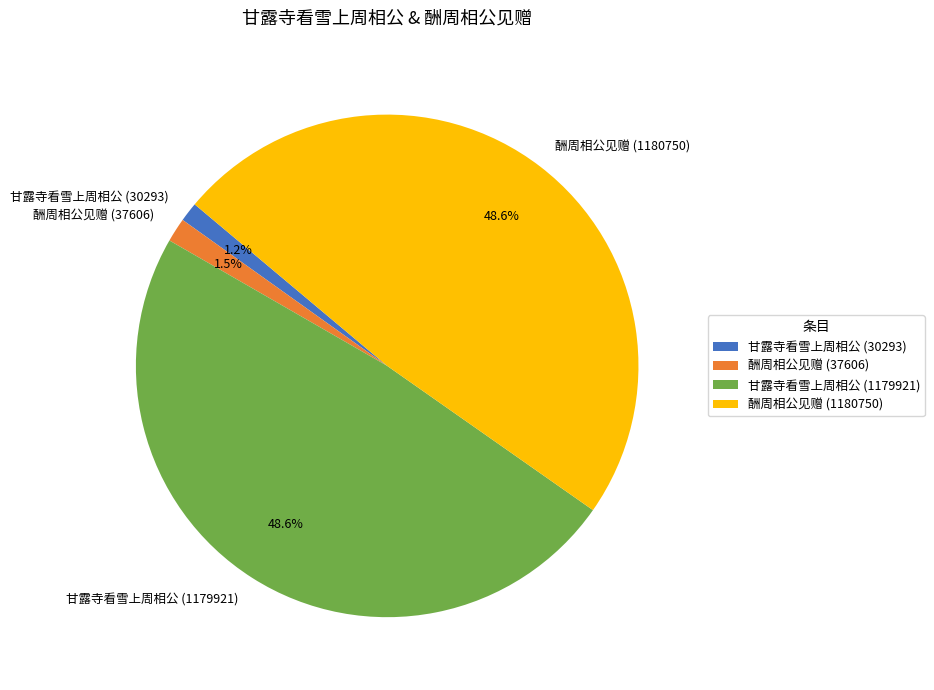

Do 甘露寺看雪上周相公 (1179921) and 酬周相公见赠 (37606) together represent more than half of the pie?

Yes